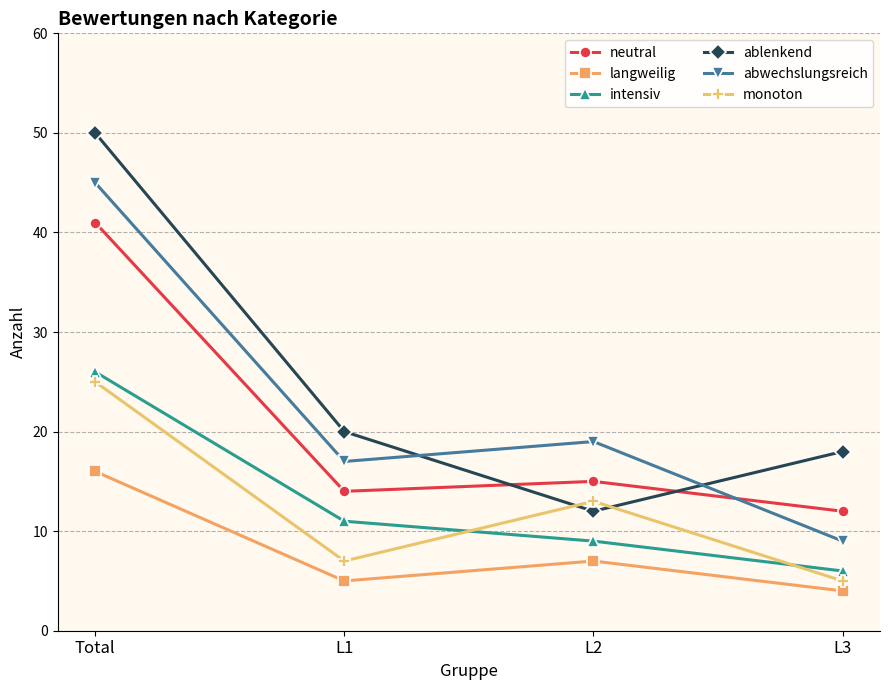

Where does the neutral series first go above 15?

Total